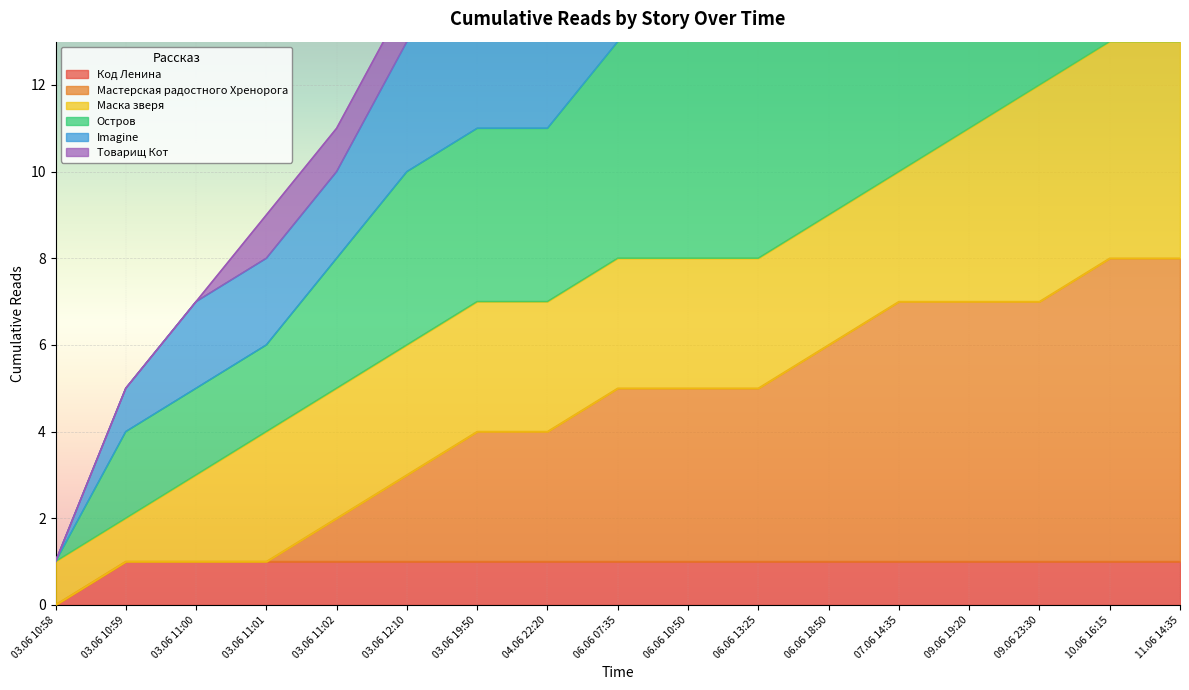

At which label does Код Ленина reach its minimum?

03.06 10:58